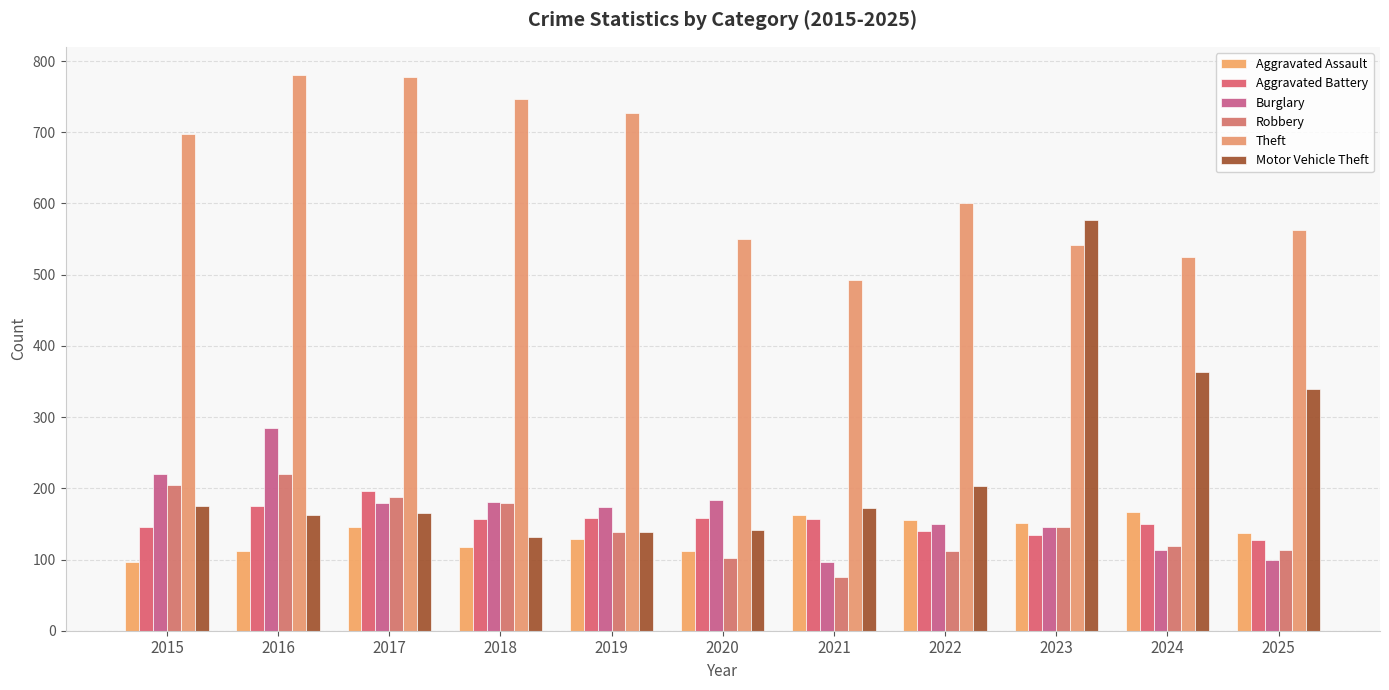

At which label does Aggravated Battery first exceed 157?

2016